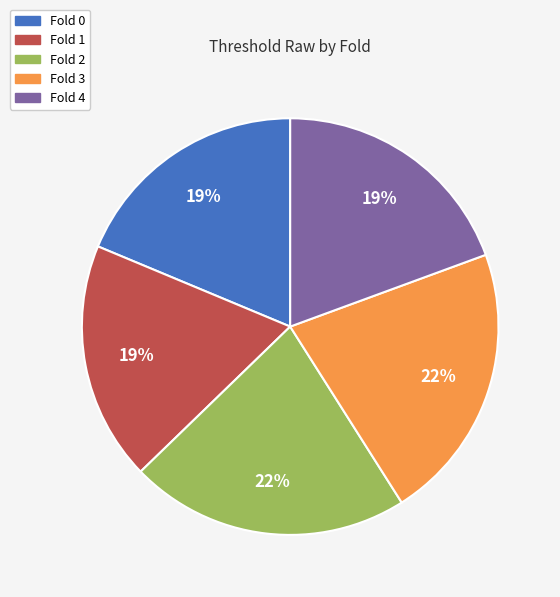

Approximately how many times larger is the value at Fold 0 compared to Fold 3?

0.9